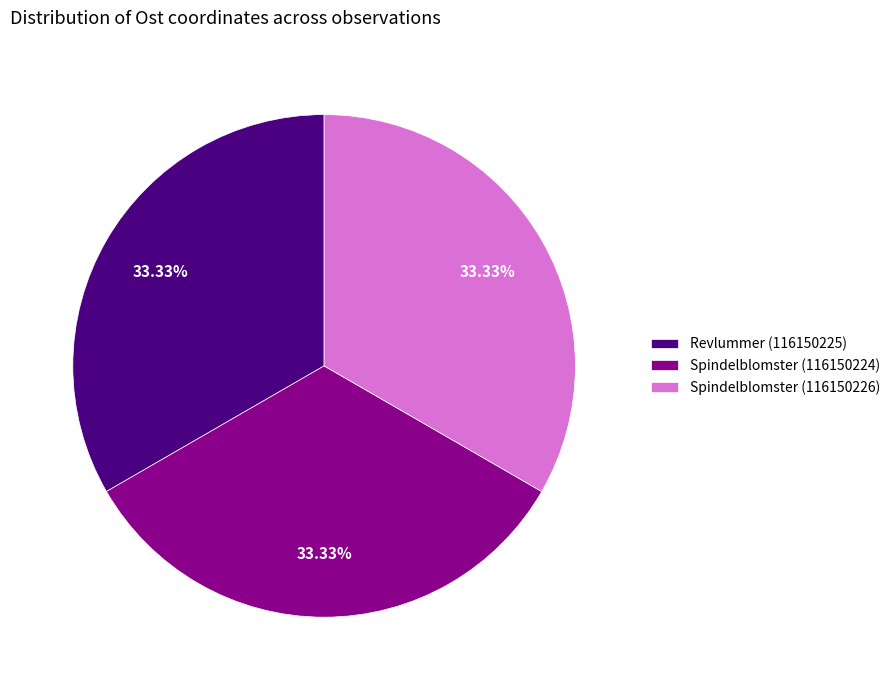

To the nearest percent, what percentage of the pie is Spindelblomster (116150226)?

33%